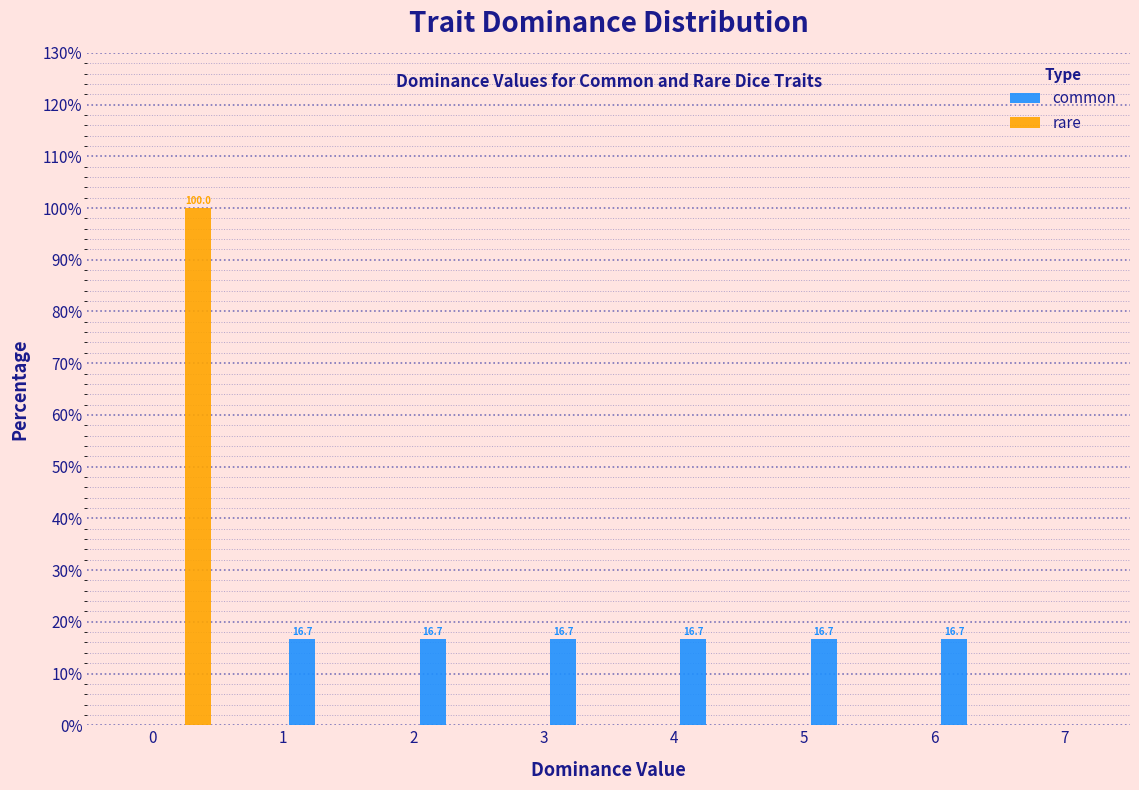

In the rare series, which range on the x-axis has the tallest bar?

0.0 to 0.5